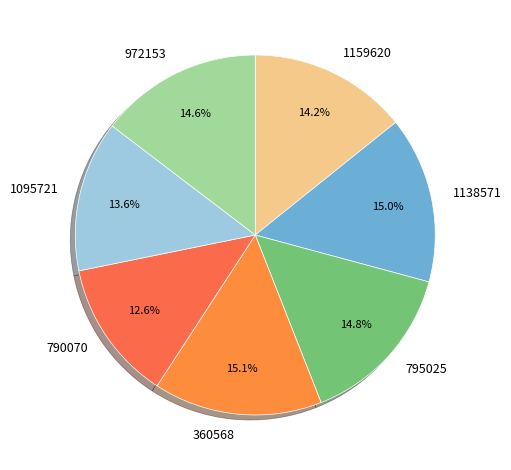

True or false: 1095721 accounts for 14% of the total.

True